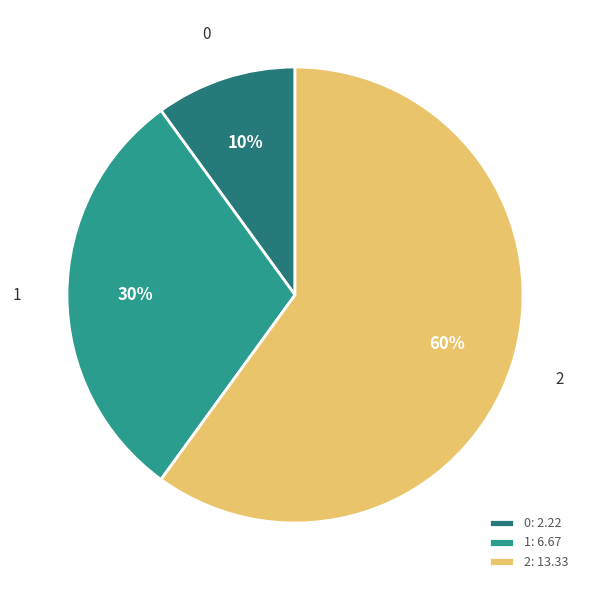

Is it true that 0 is 10% of the pie?

True